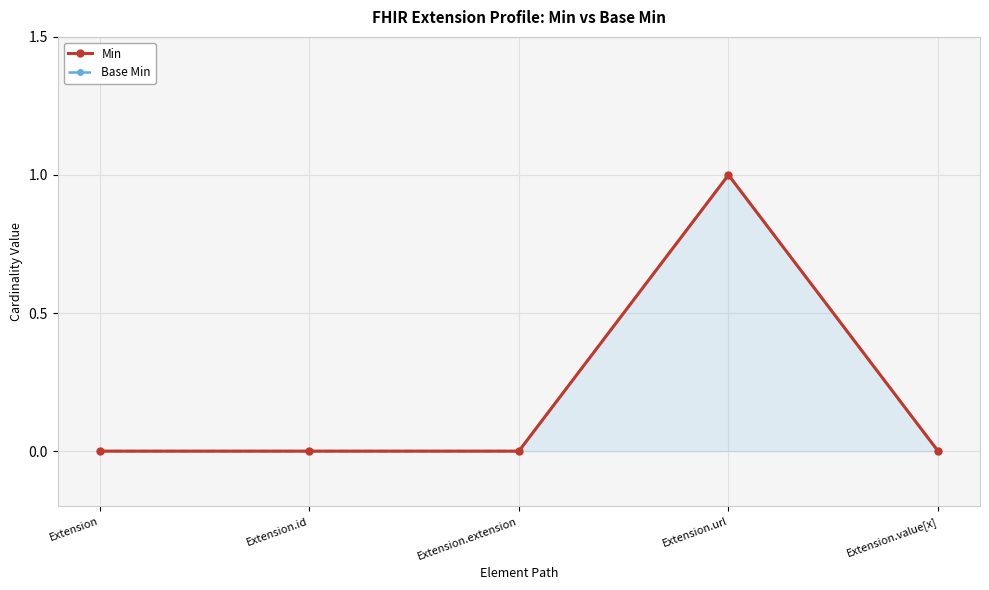

Where is the first local maximum for Min?

Extension.url